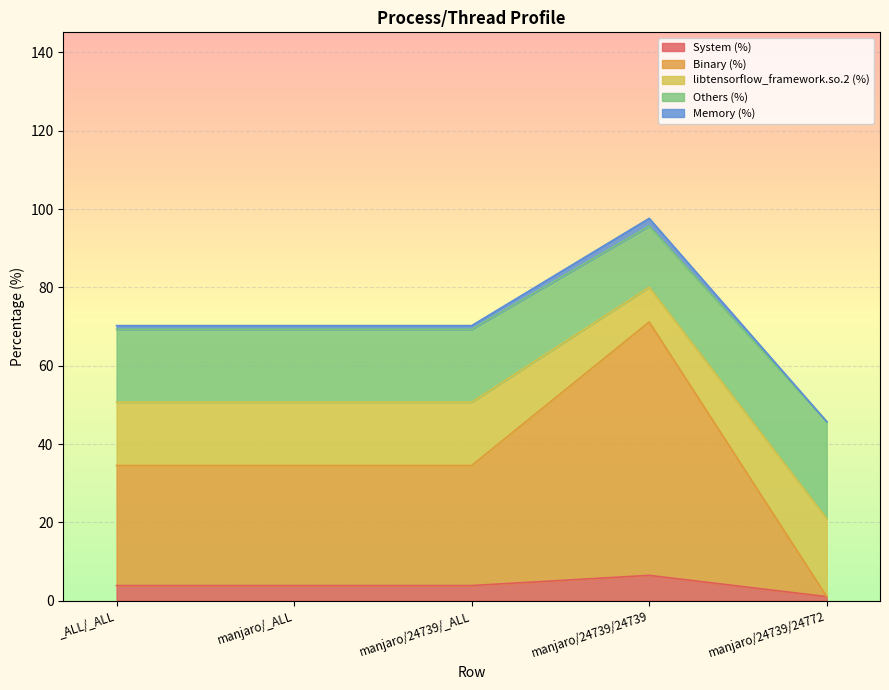

The value of System (%) at manjaro/24739/24739 is 6.5. True or false?

True